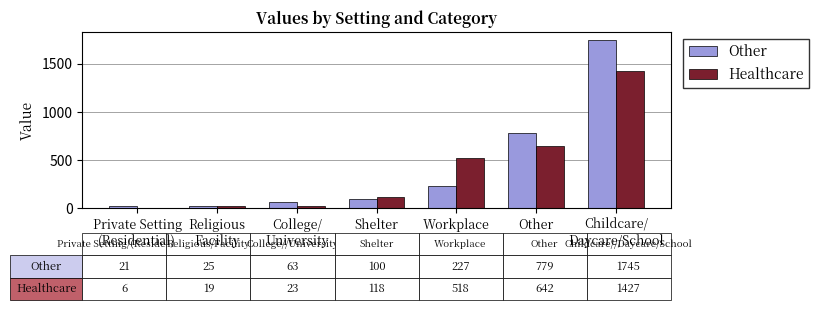

What is the difference between the second highest and minimum values in the Healthcare series?

636